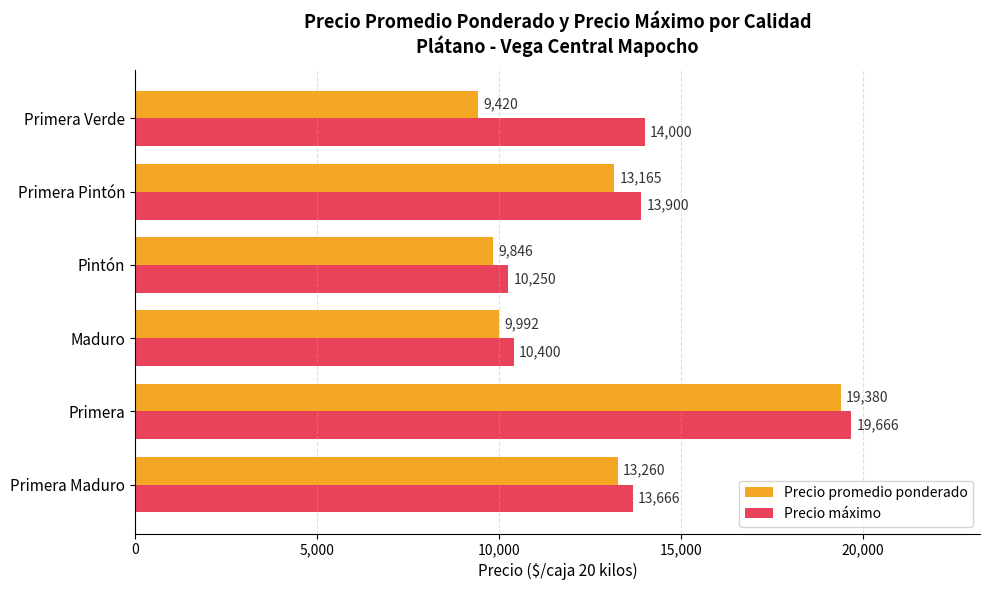

At which category is the sum across all series the highest?

Primera